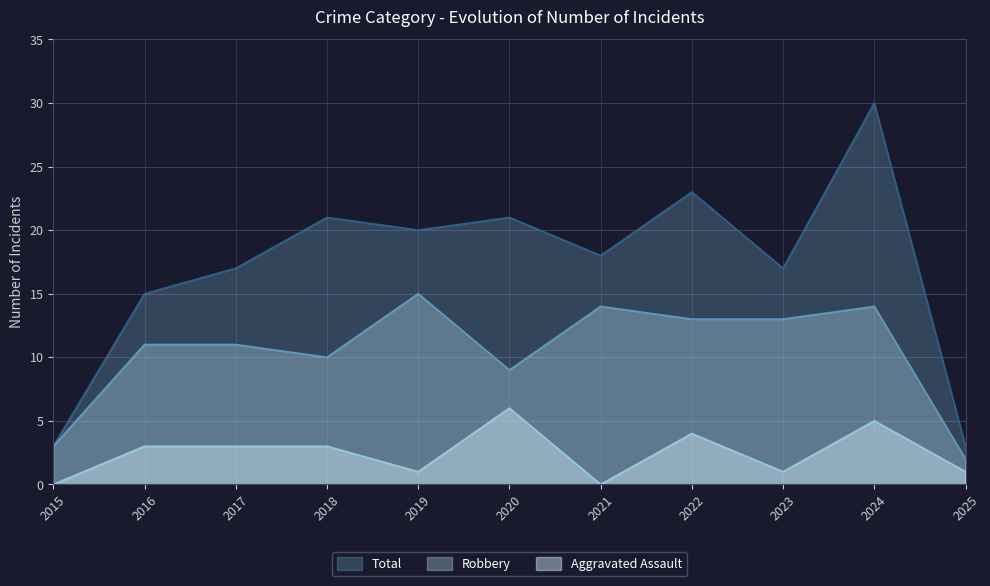

What is the sum of the Aggravated Assault values at 2015 and 2019?

1